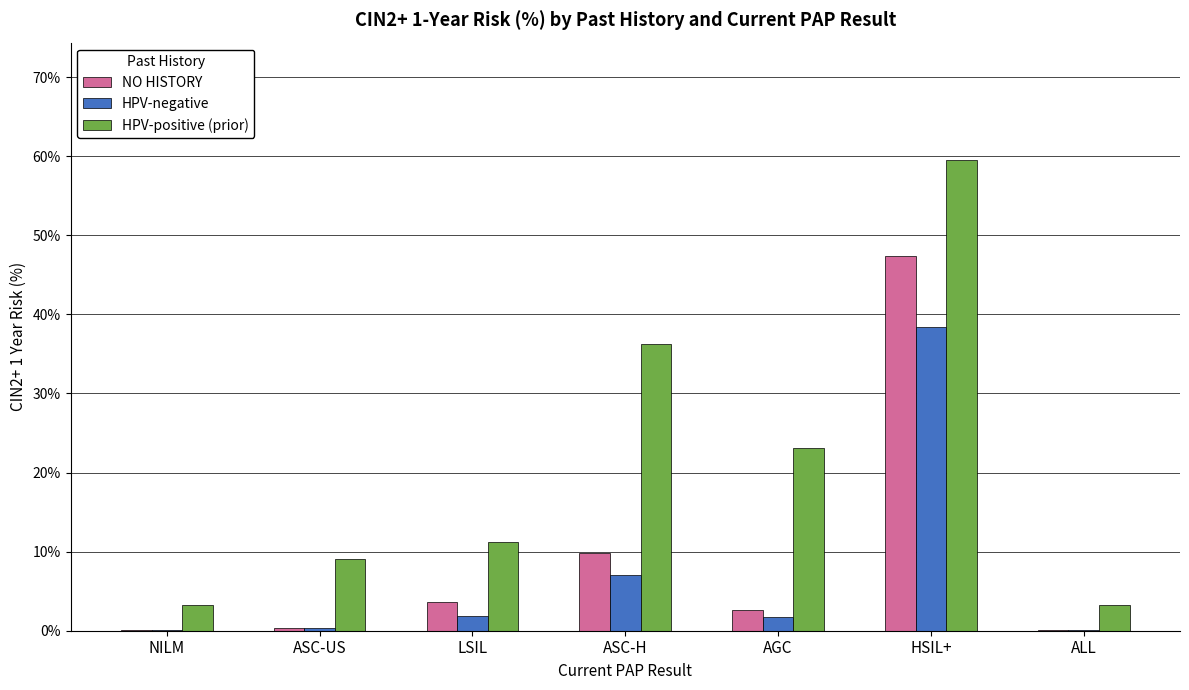

Is it true that HPV-positive (prior) equals 93.2 at HSIL+?

False